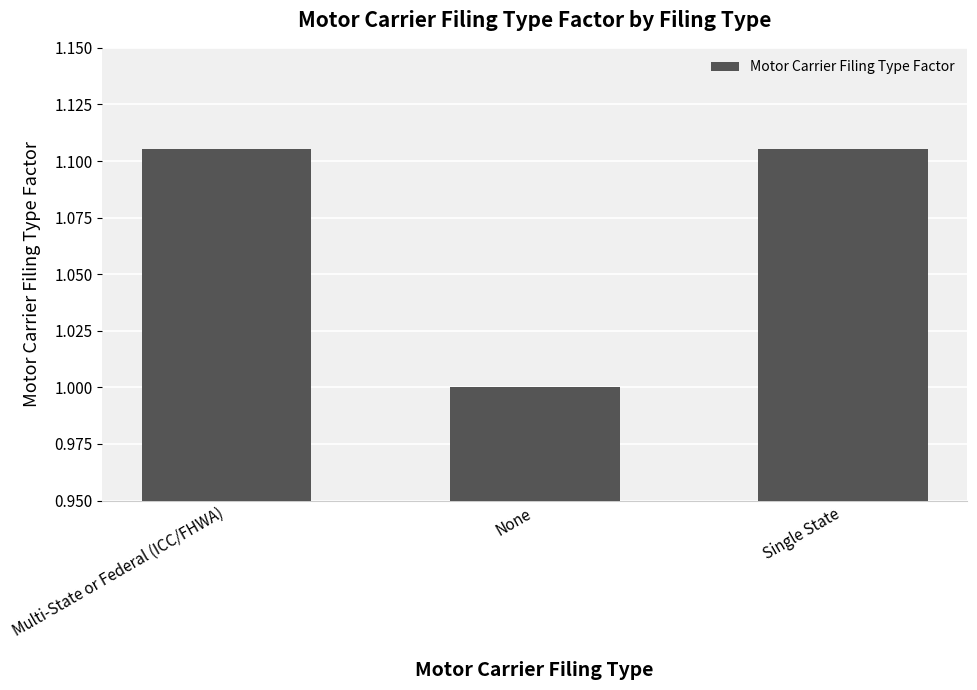

How many categories are shown in the chart?

3